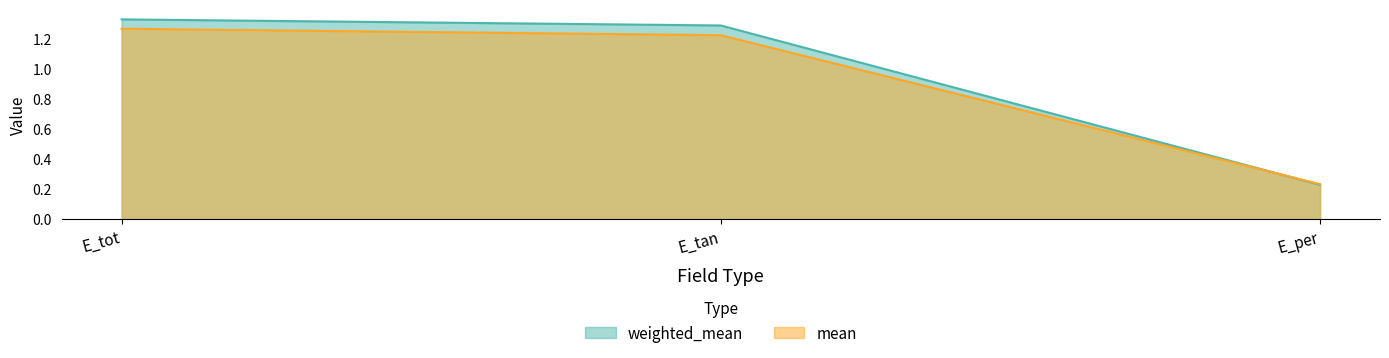

Count the number of categories in the chart.

3